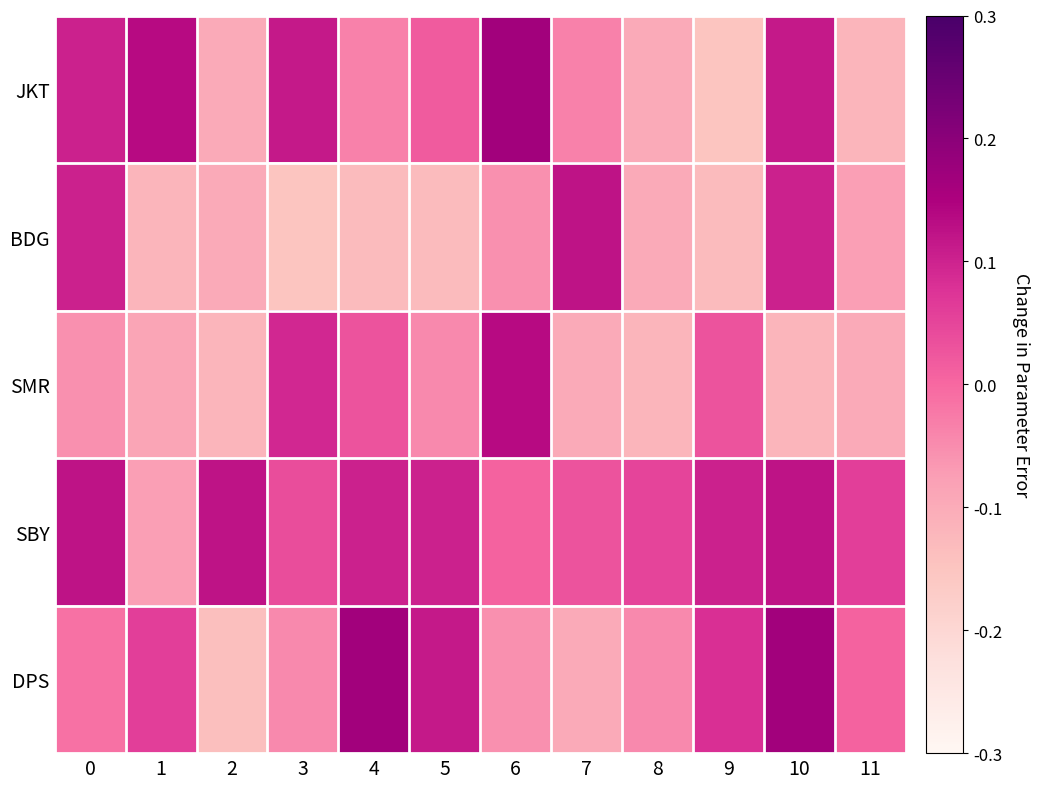

What is the difference between the highest and lowest values at 9?

0.3